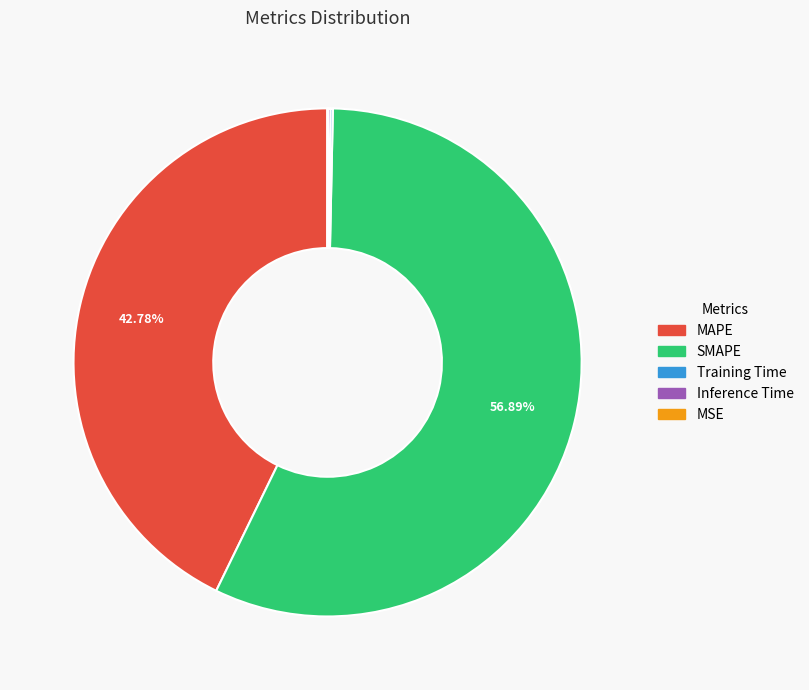

Approximately how many times larger is the value at SMAPE compared to MAPE?

1.3